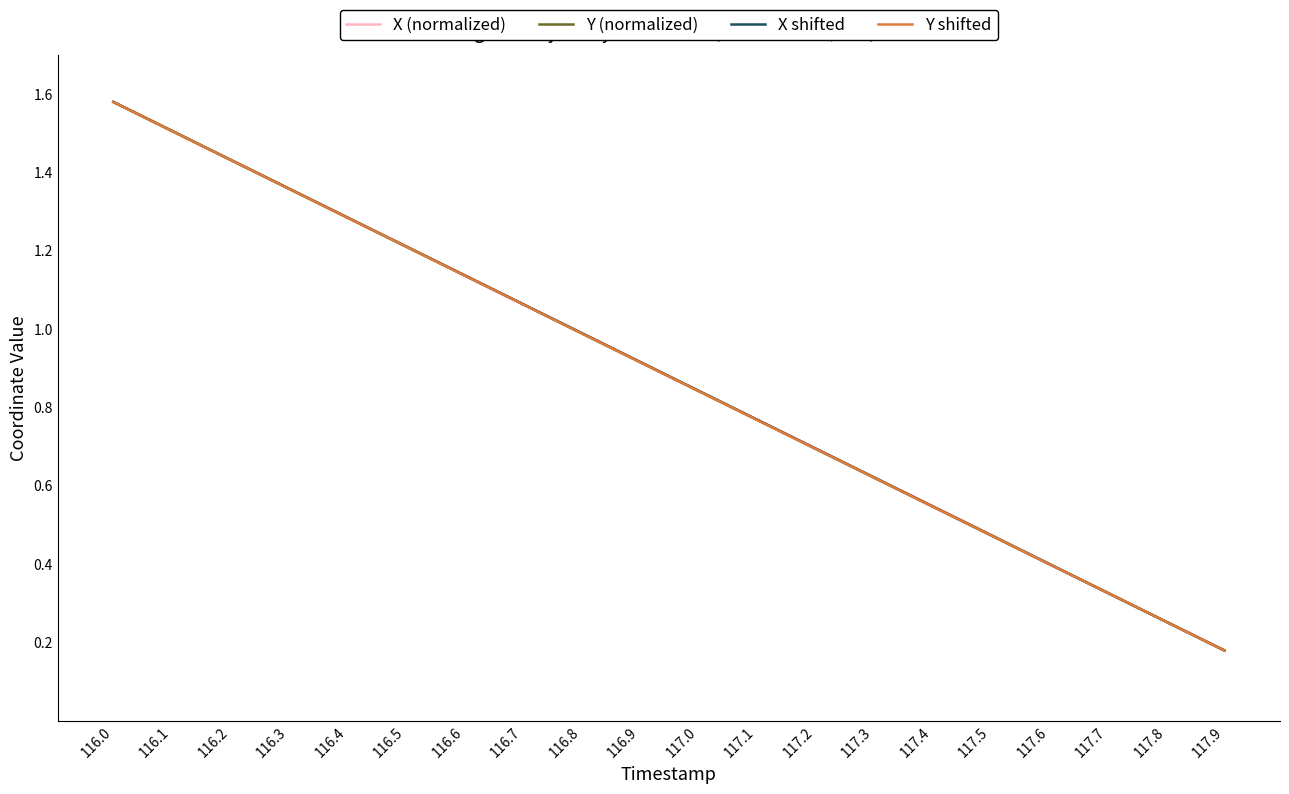

List the labels in order of Y (normalized) value, largest first.

116.0, 116.1, 116.2, 116.3, 116.4, 116.5, 116.6, 116.7, 116.8, 116.9, 117.0, 117.1, 117.2, 117.3, 117.4, 117.5, 117.6, 117.7, 117.8, 117.9